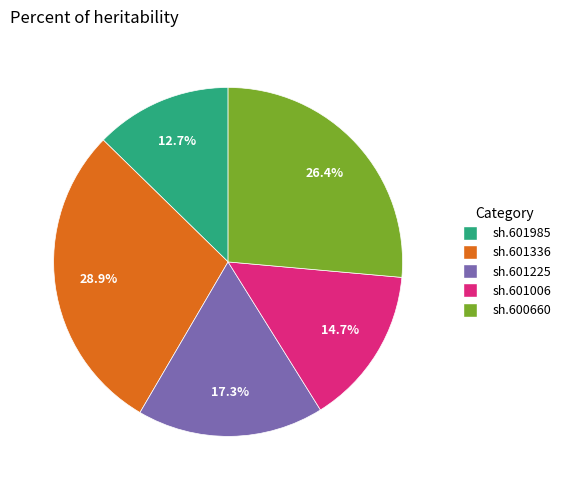

Rank the categories by value from highest to lowest.

sh.601336, sh.600660, sh.601225, sh.601006, sh.601985